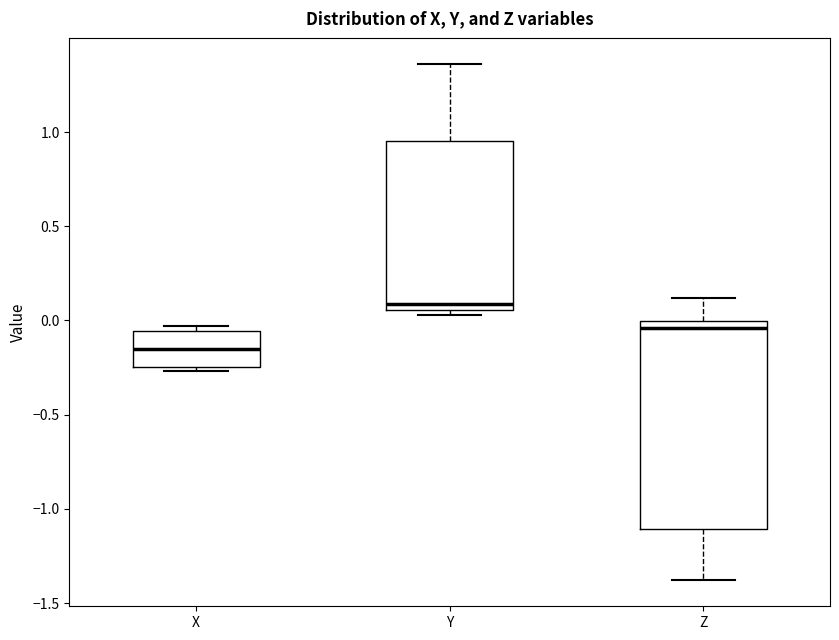

Which box's median line is the lowest?

X